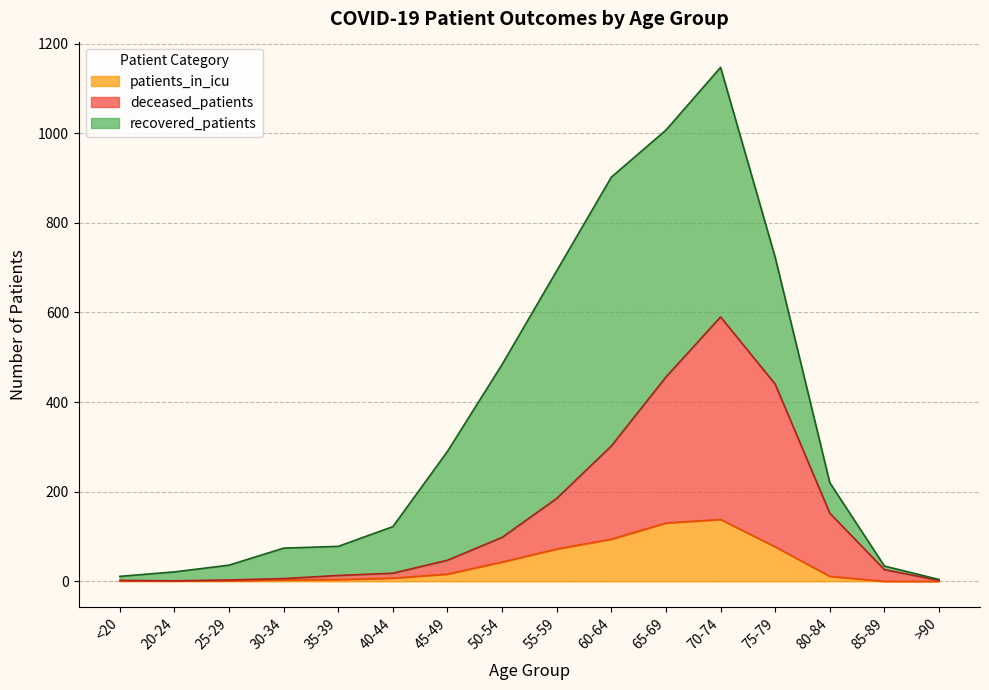

What is the difference between the patients_in_icu values at 80-84 and 50-54?

32